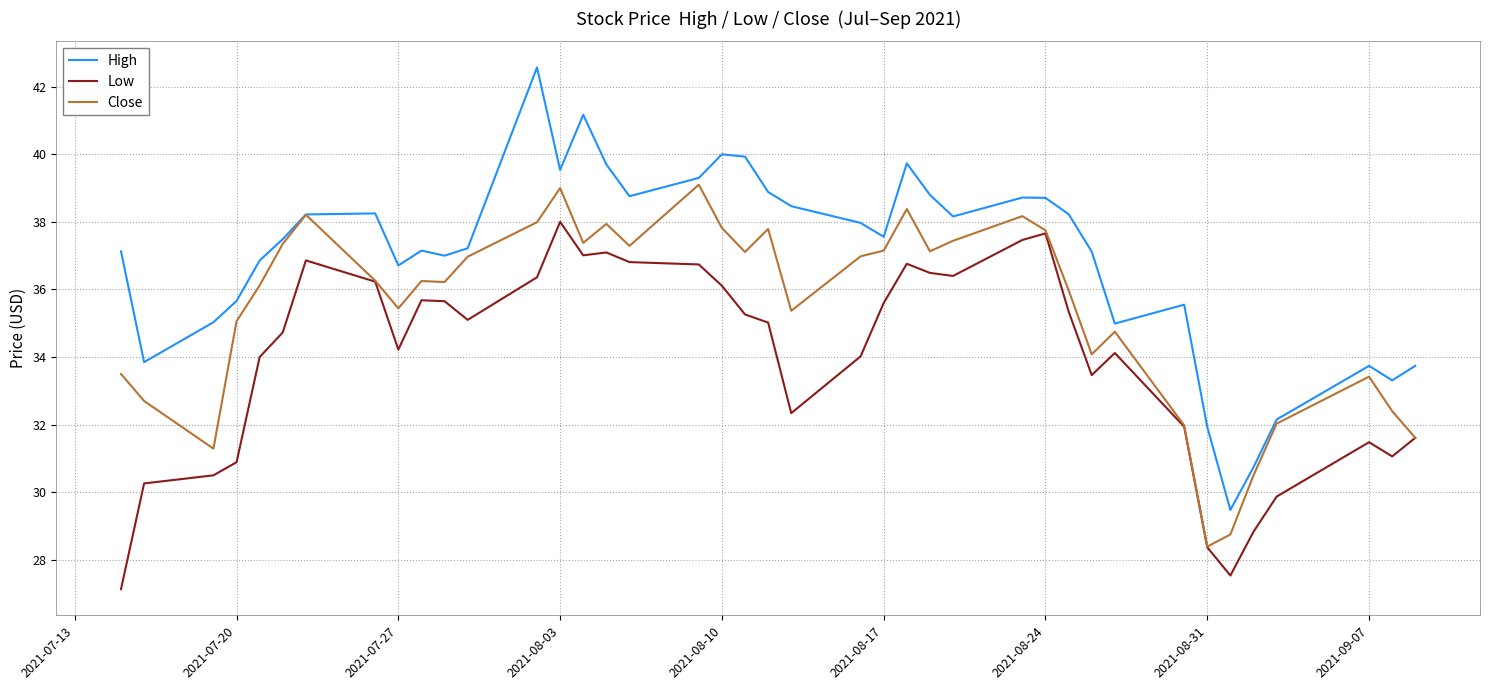

Does the chart display data point markers on the line(s)?

No